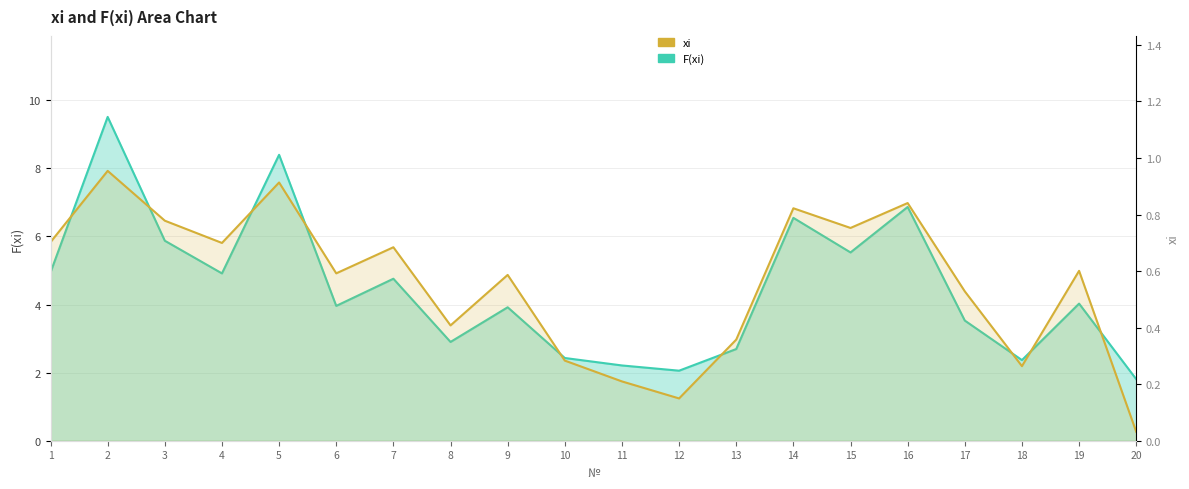

The value of xi at 1 is 0.5. True or false?

False